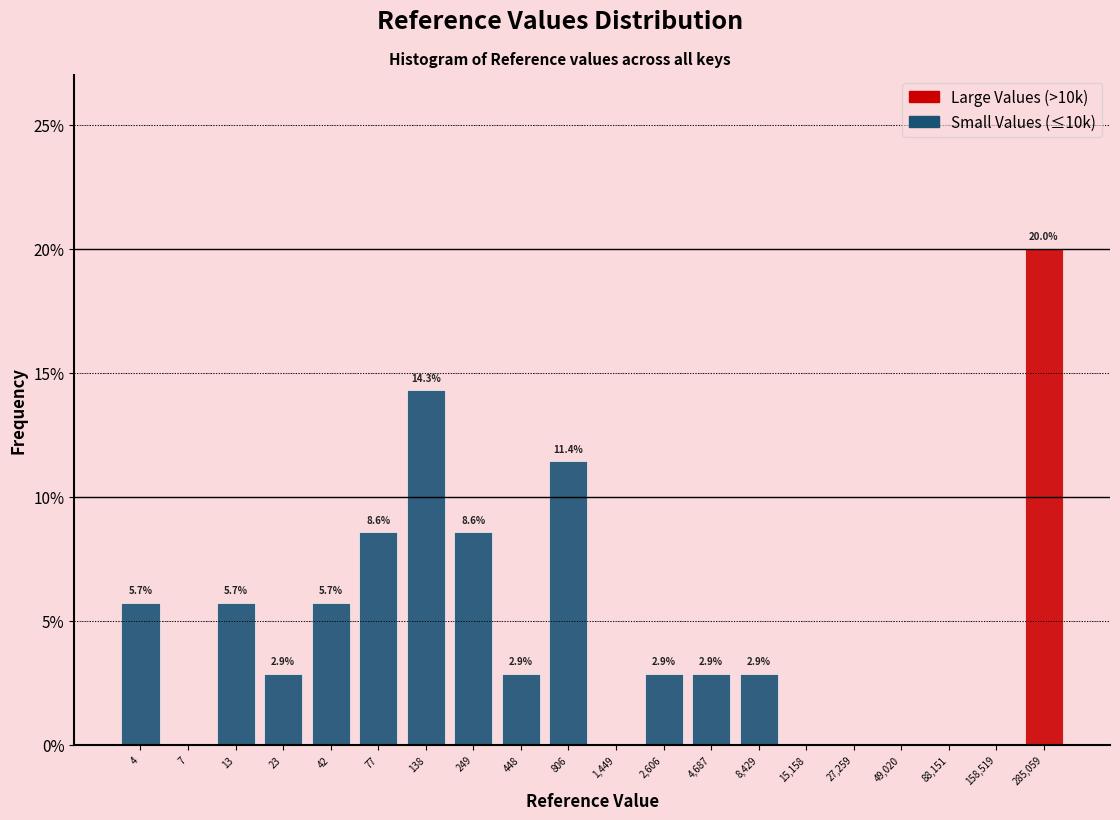

What is the maximum value for Large Values (>10k)?

20.0